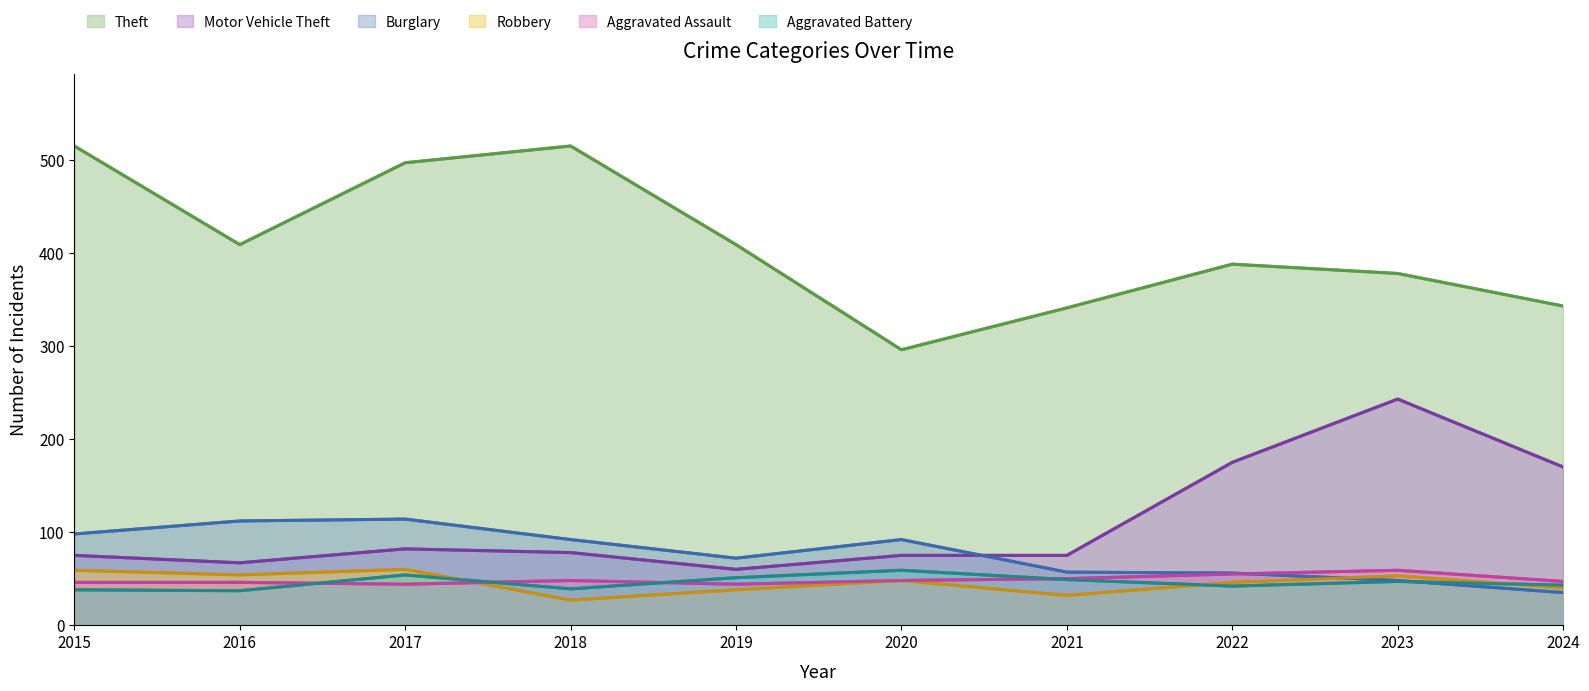

Which series changed the most between 2016 and 2019?

Burglary